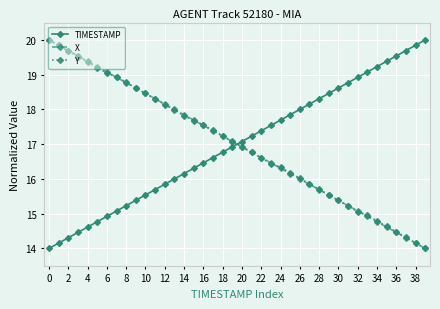

How many data points in TIMESTAMP are above 17?

20